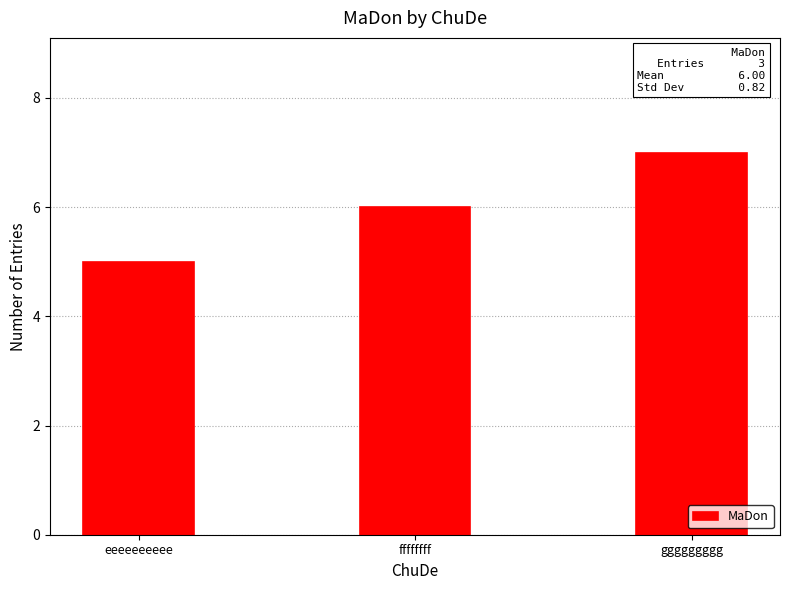

Which category has the lowest value across all series?

eeeeeeeeee